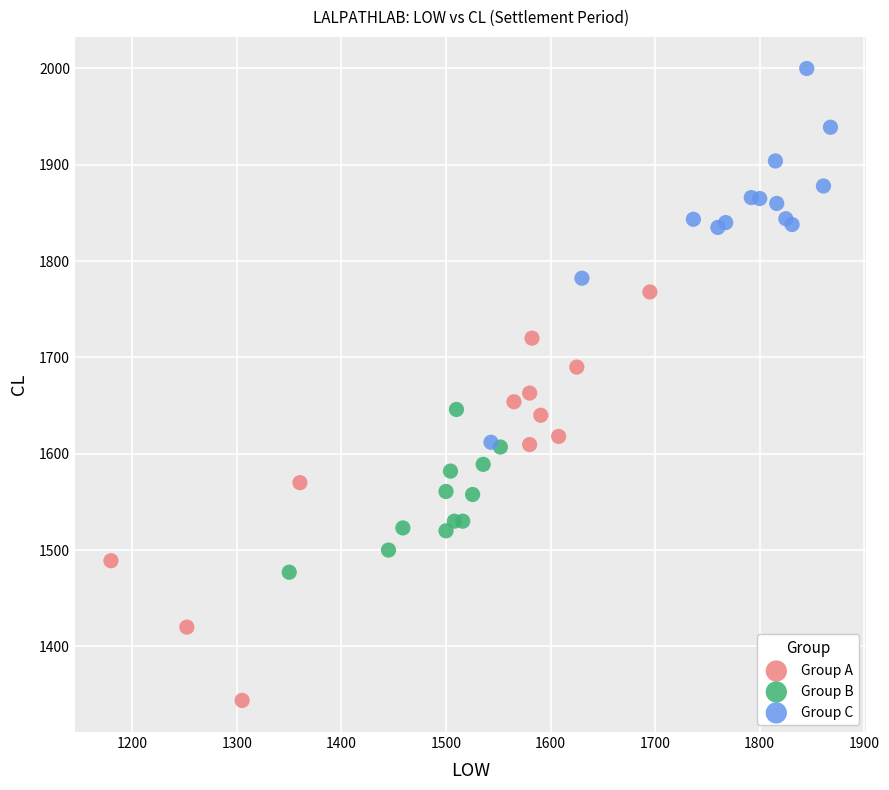

Which series reaches the maximum Y coordinate?

Group C